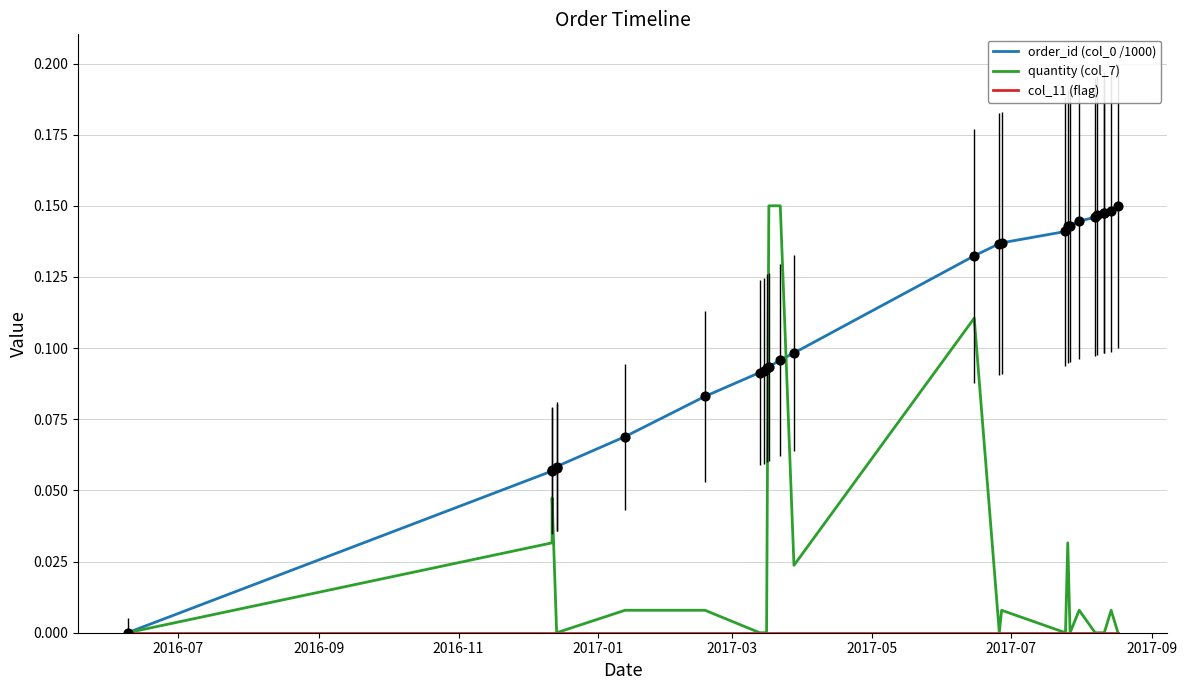

Which series contains the lowest Y value?

order_id (col_0 /1000)